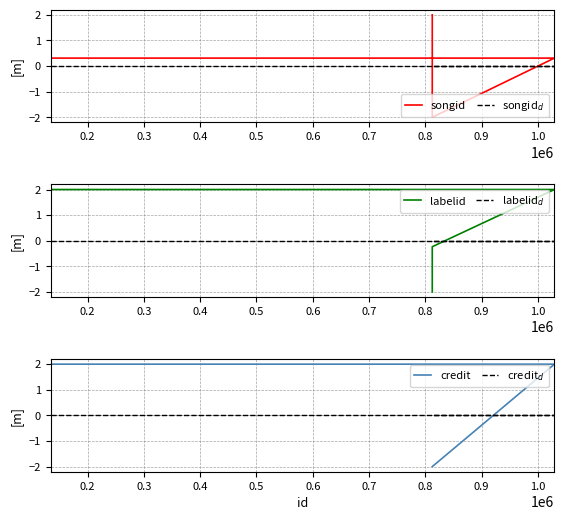

What is the approximate value of songid at 0.2?

0.3